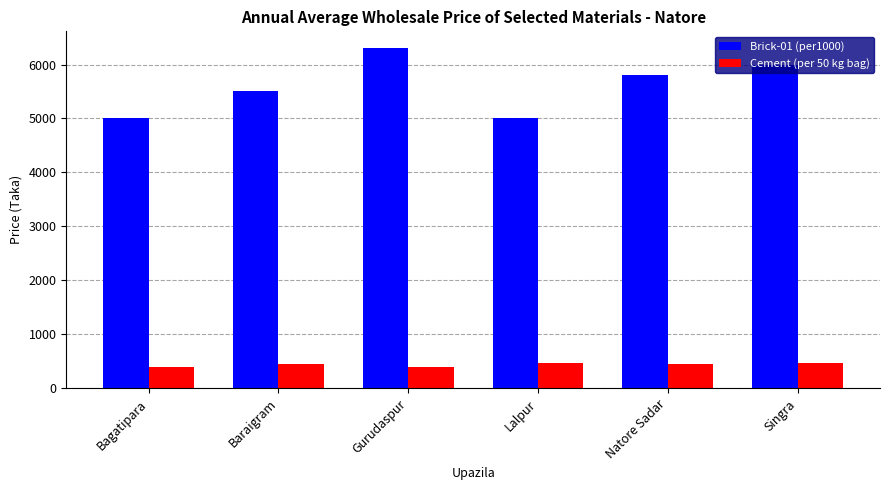

What is the average value of the Brick-01 (per1000) series?

5600